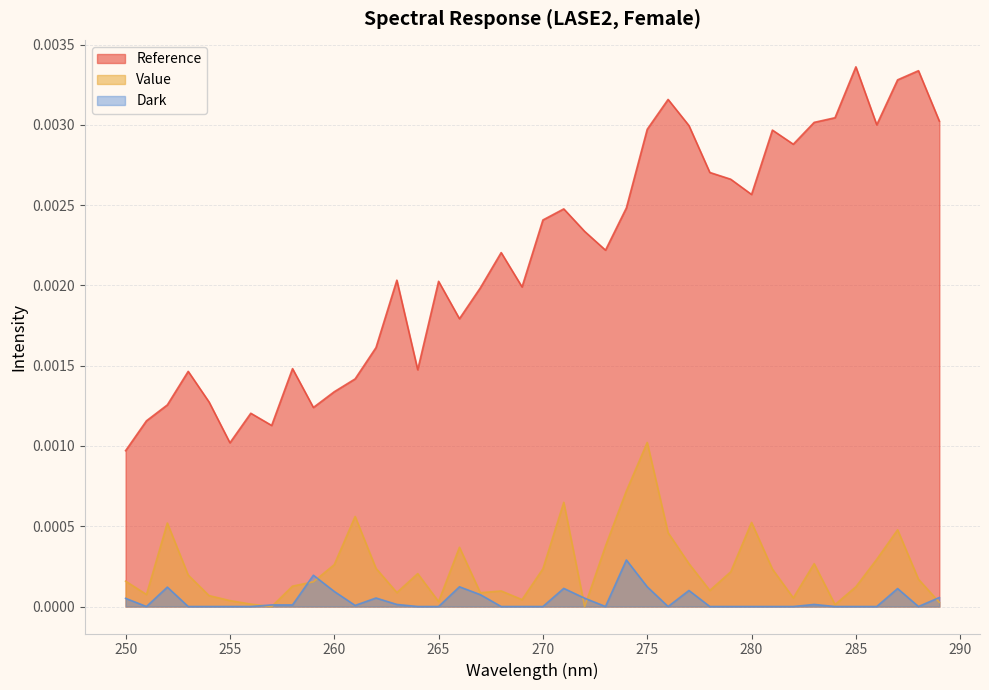

Which label corresponds to the largest value in the chart?

285